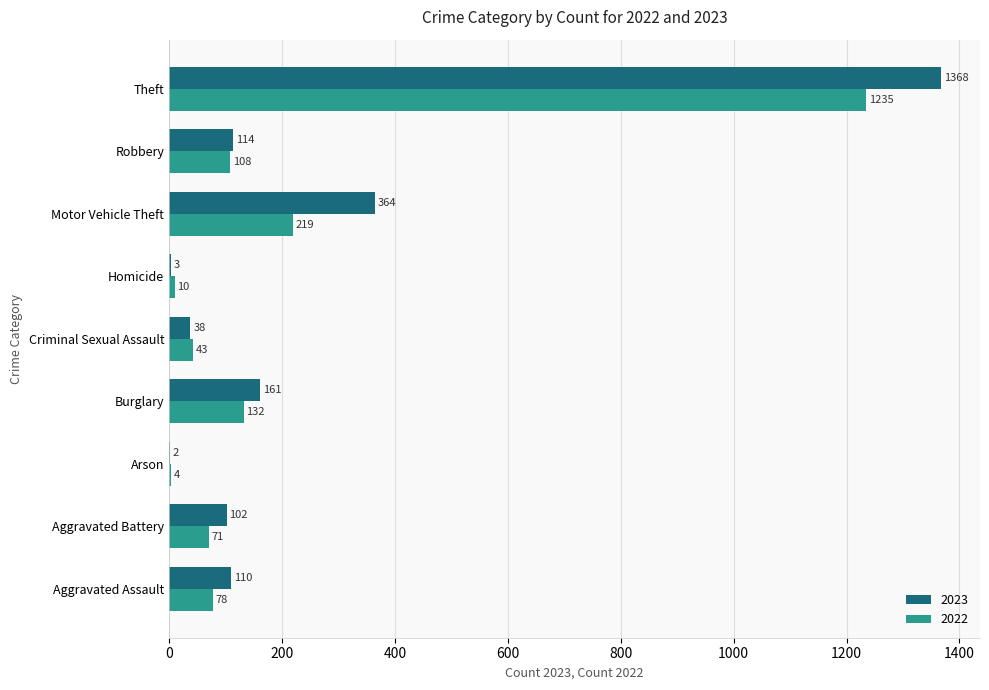

Between Arson and Robbery, which series saw the biggest shift?

2023